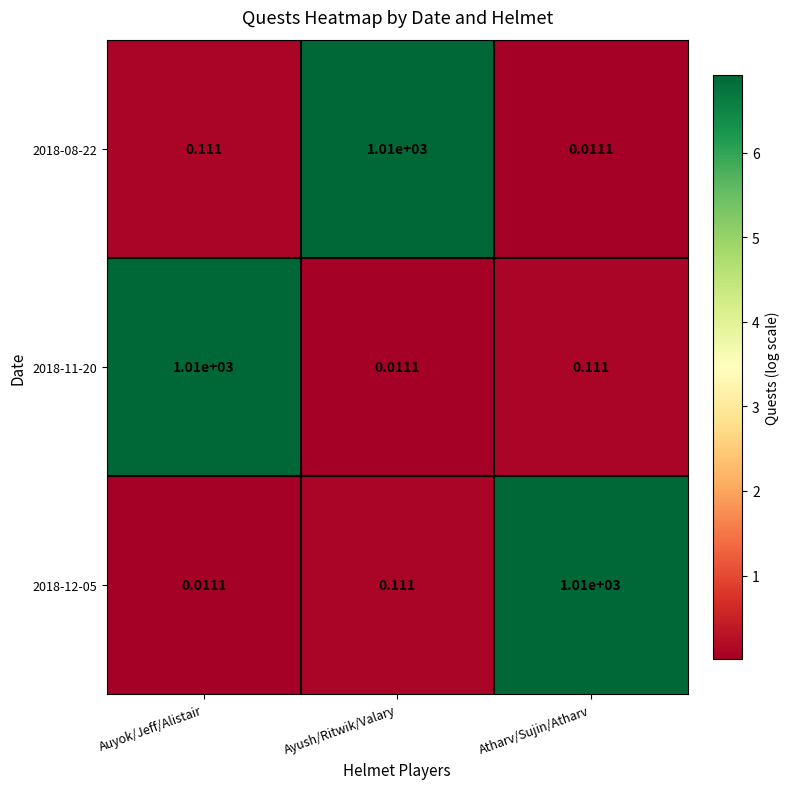

At Atharv/Sujin/Atharv, list the series in order from smallest to largest.

2018-08-22, 2018-11-20, 2018-12-05